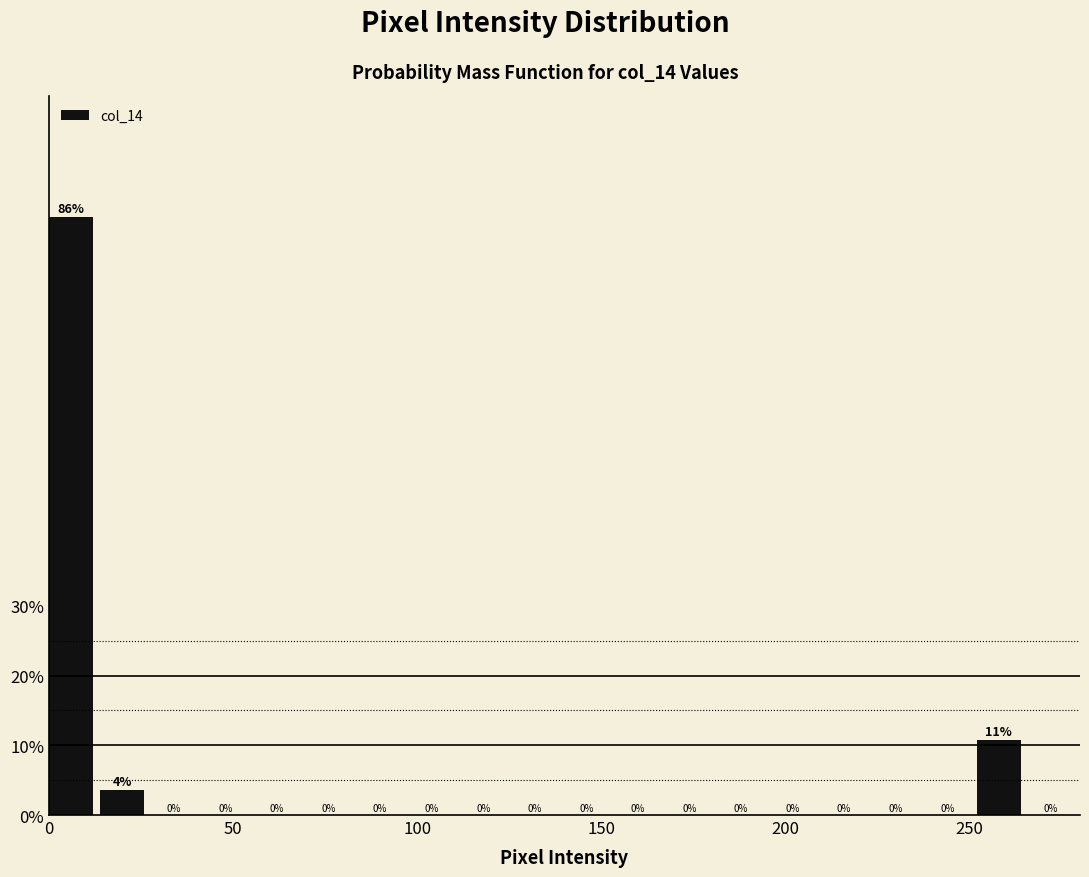

Around what value on the x-axis is the tallest bar? Give the approximate position of its centre, as read against the axis.

5